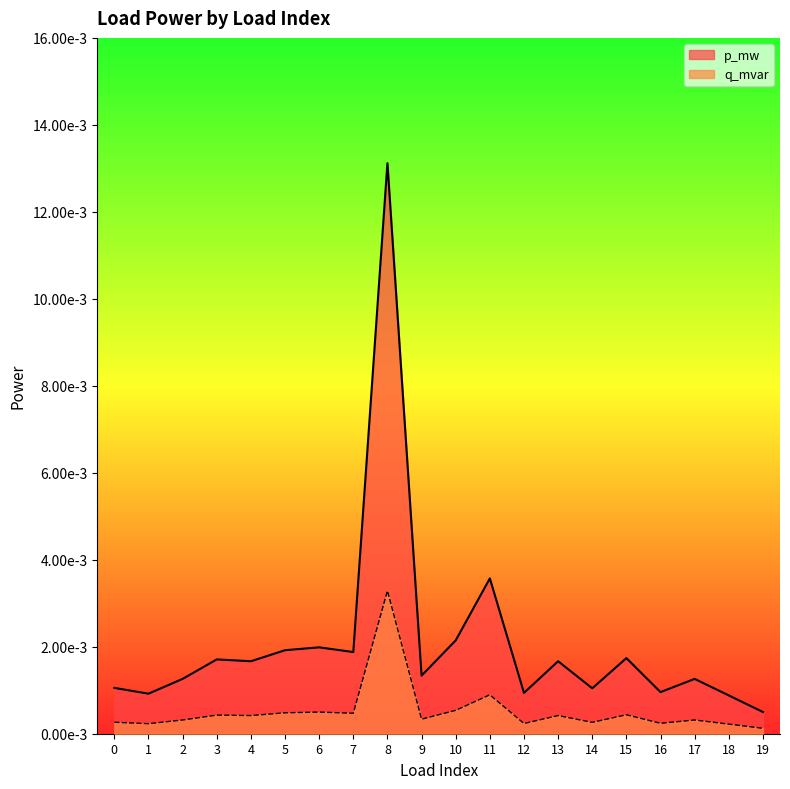

Which series has the largest total across all categories?

p_mw